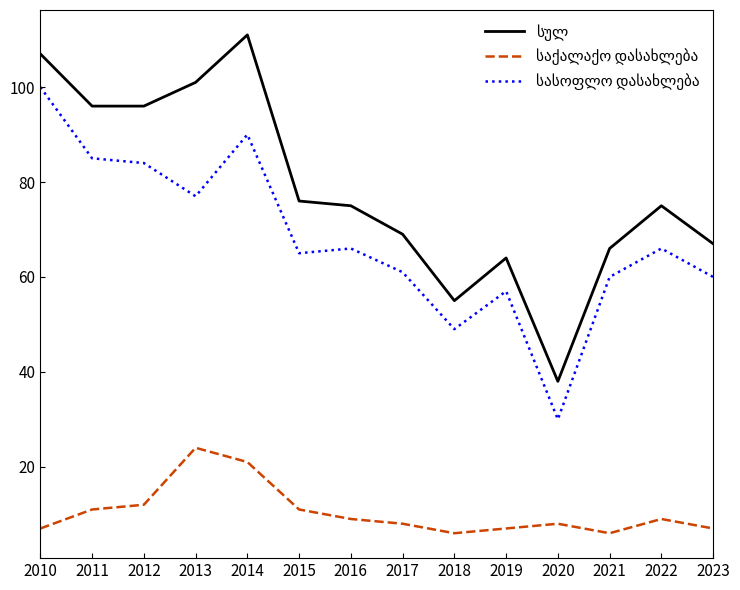

What is the spread (max minus min) of values at 2020?

30